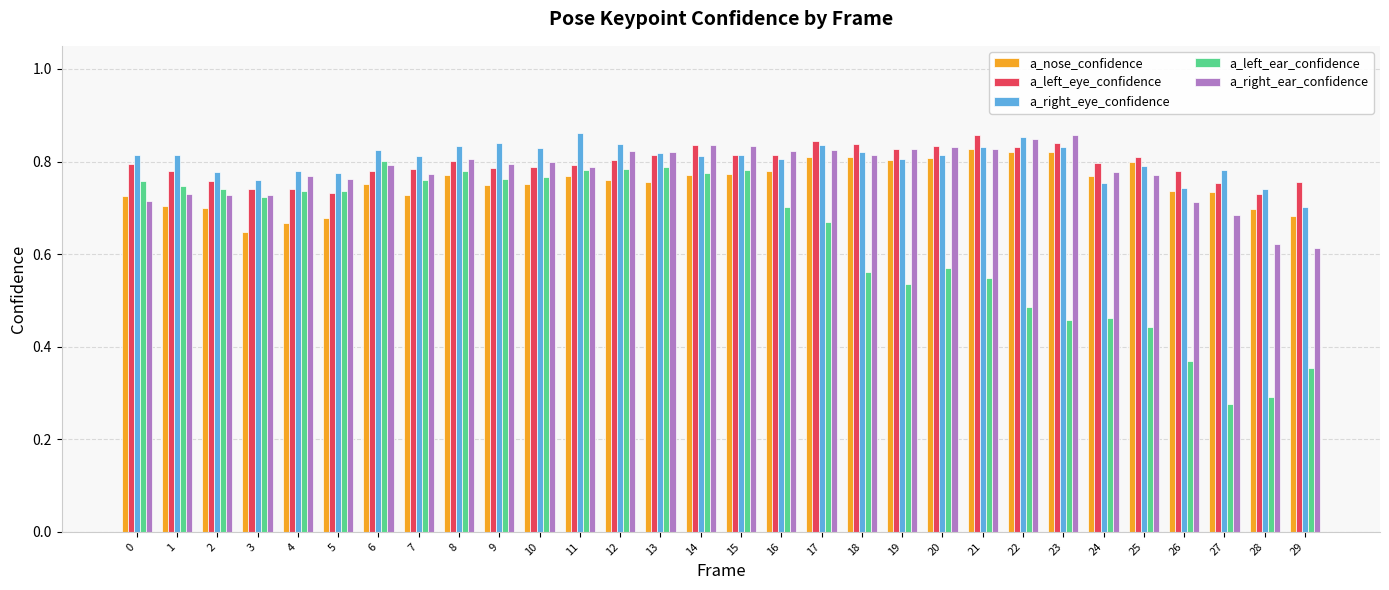

What is the sum of all a_left_ear_confidence values?

18.9